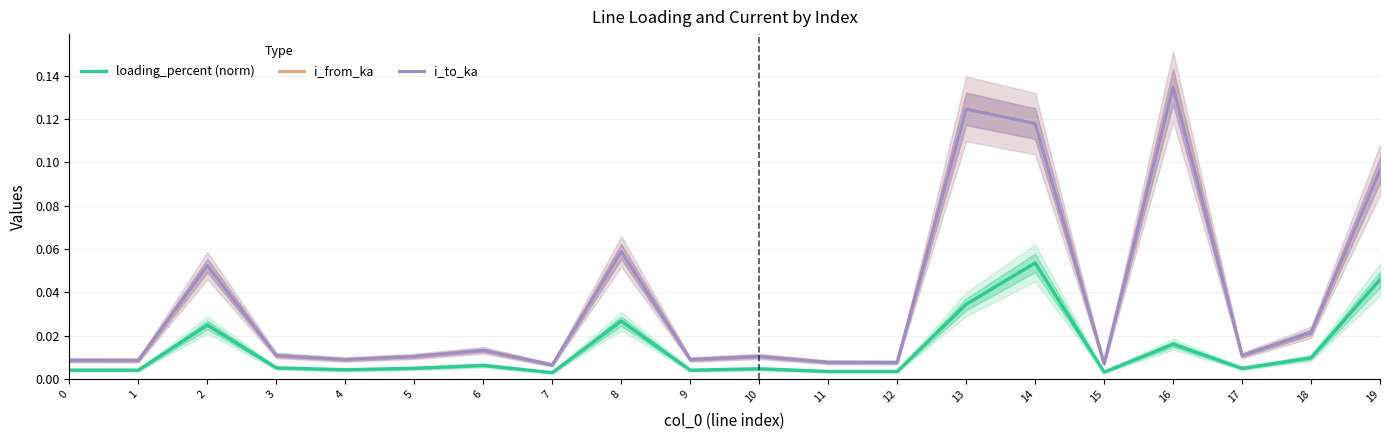

Which series has the widest spread of values?

i_from_ka